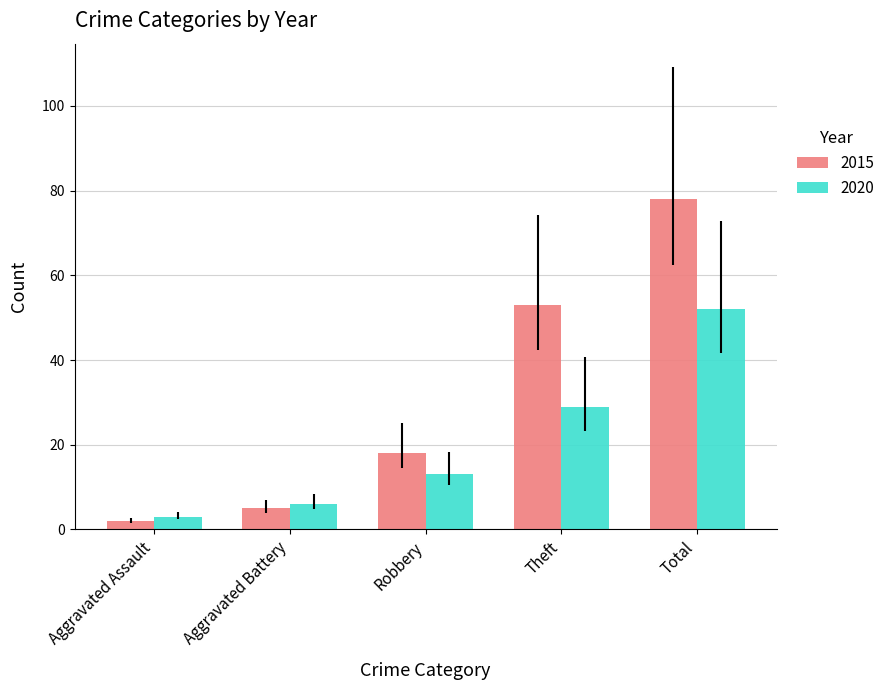

List the labels in order of 2020 value, smallest first.

Aggravated Assault, Aggravated Battery, Robbery, Theft, Total